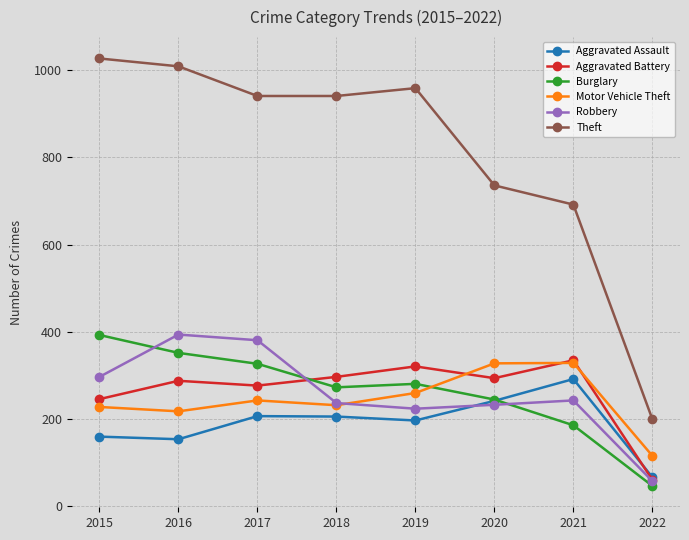

True or false: Aggravated Assault and Motor Vehicle Theft cross at least once.

False